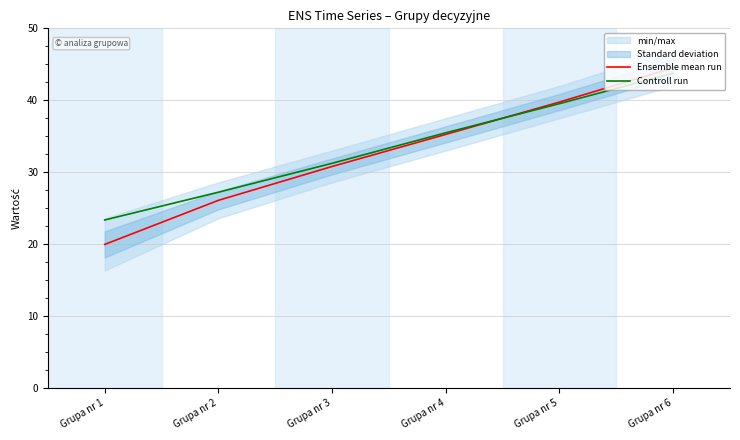

How many lines are shown in the chart?

2